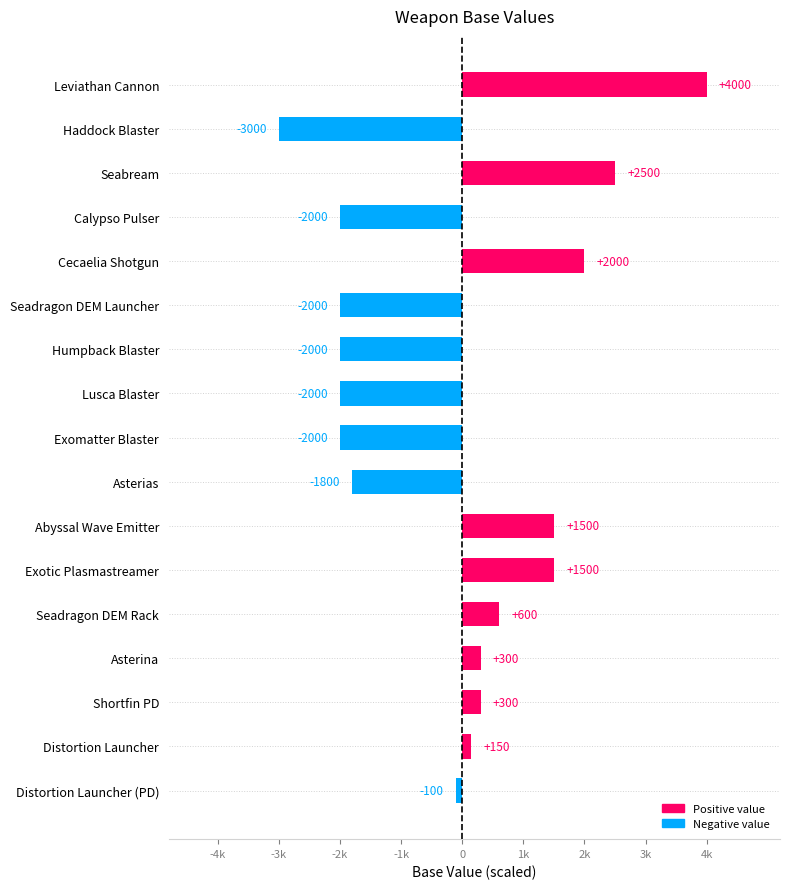

Are the bars horizontal?

Yes